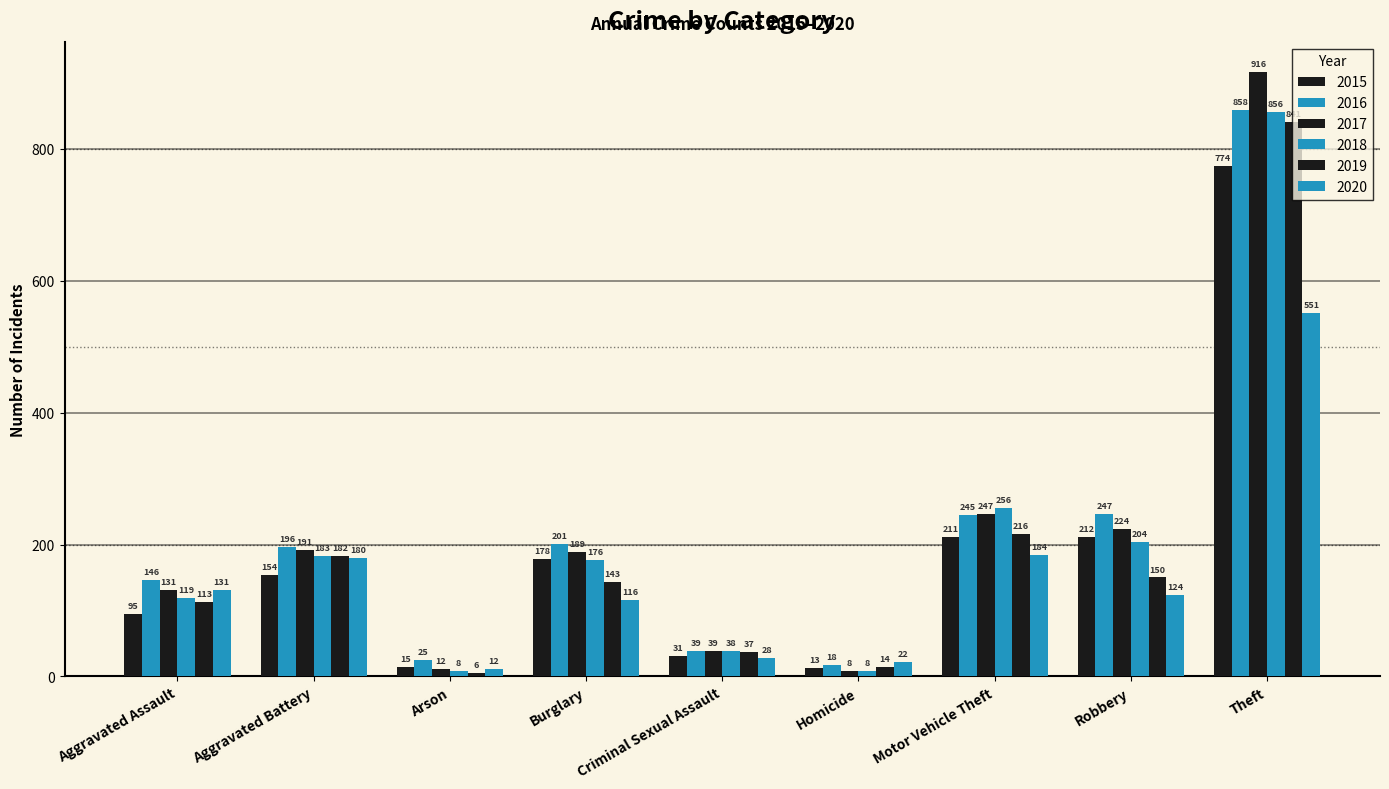

List the series in order of their peak value, highest first.

2017, 2016, 2018, 2019, 2015, 2020